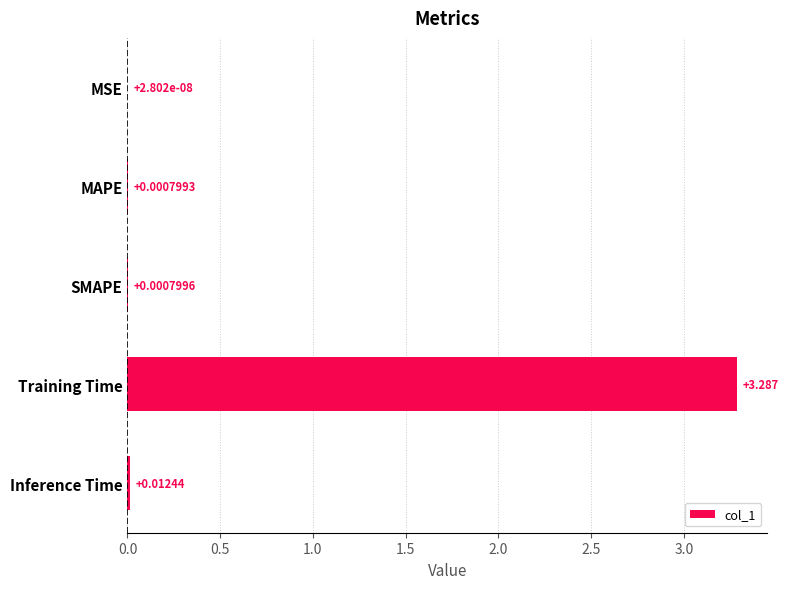

Which has a higher value, SMAPE or Training Time?

Training Time